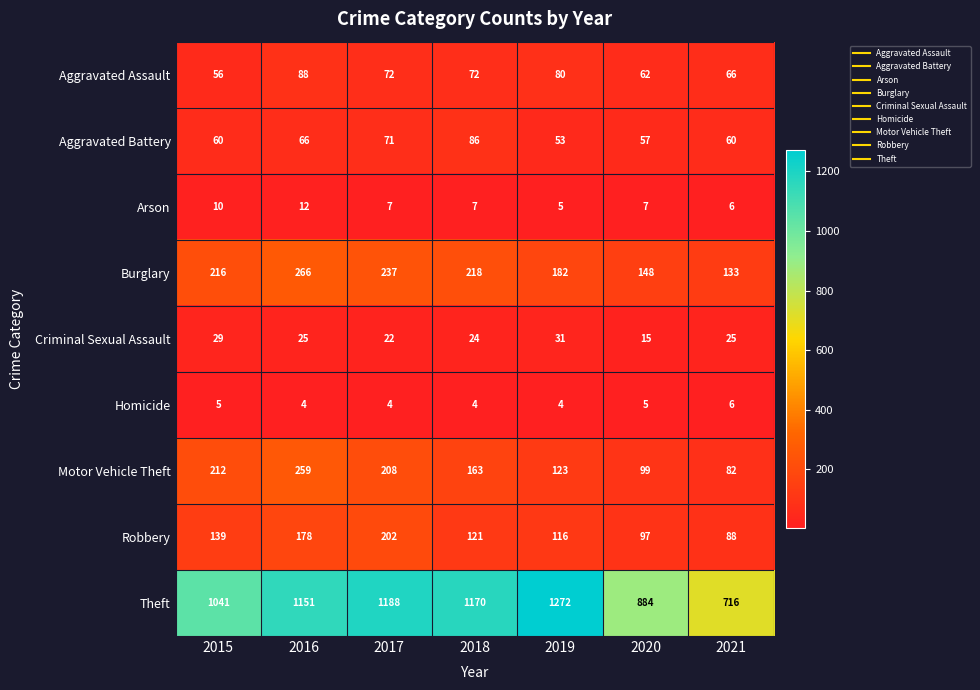

Rank the series by their maximum value, from highest to lowest.

Theft, Burglary, Motor Vehicle Theft, Robbery, Aggravated Assault, Aggravated Battery, Criminal Sexual Assault, Arson, Homicide